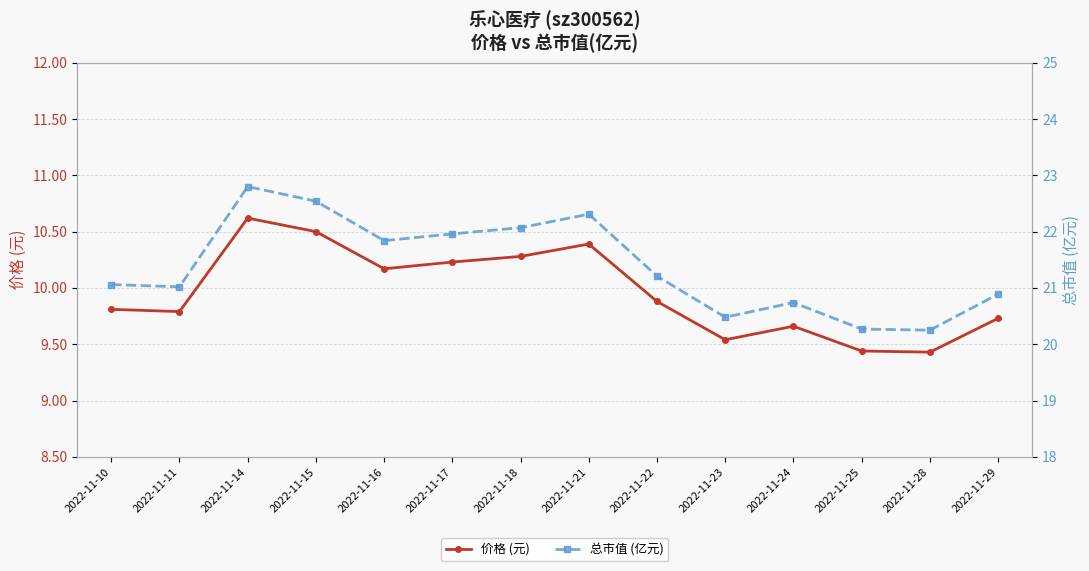

True or false: 总市值 (亿元) and 价格 (元) cross at least once.

False